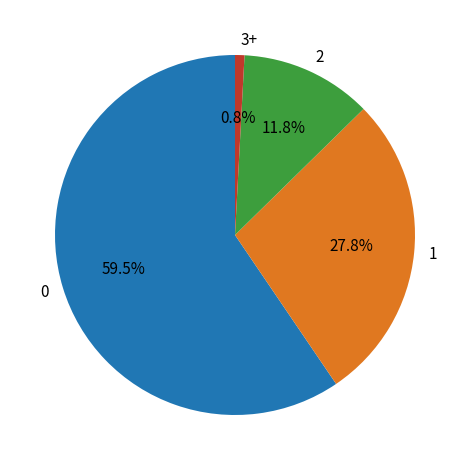

To the nearest percent, what portion does 1 represent?

28%